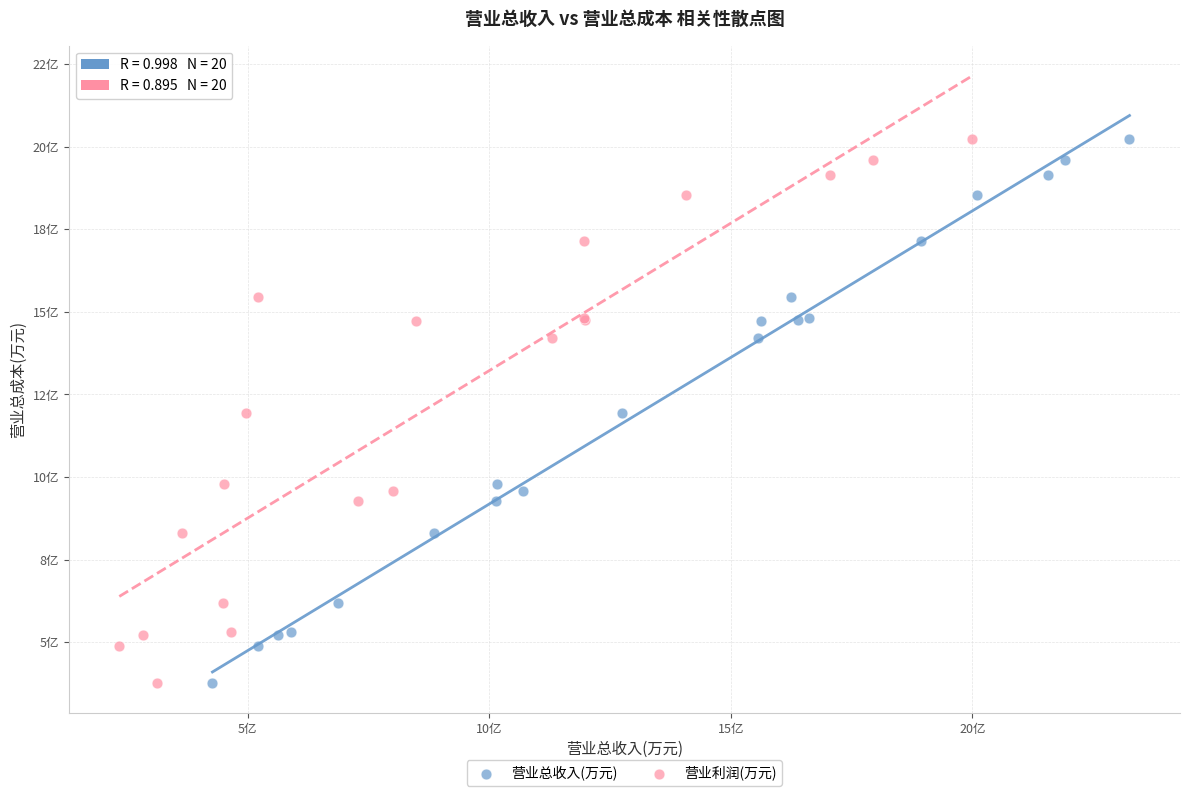

What are all the series names shown in the legend?

营业总收入(万元), 营业利润(万元)